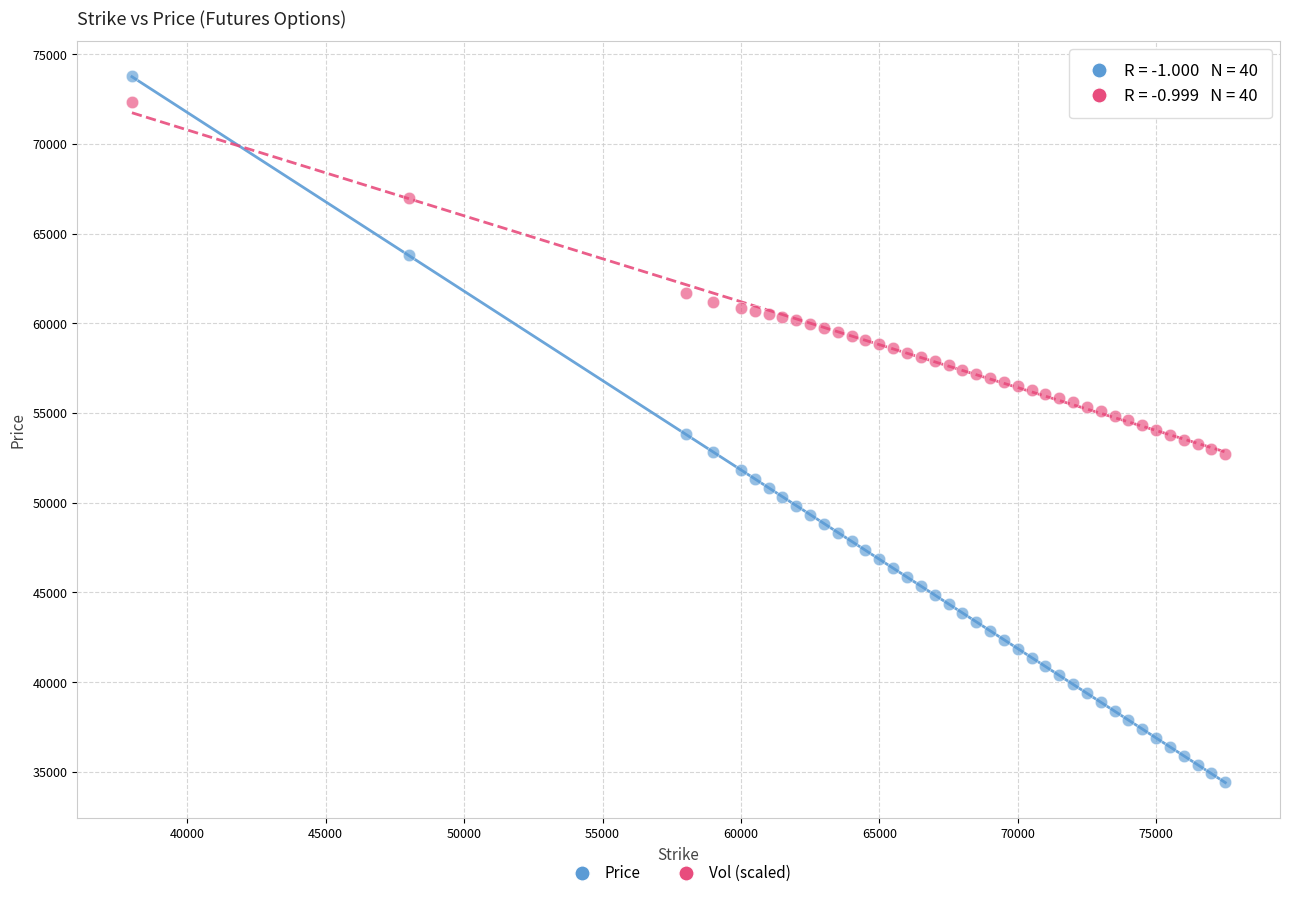

Count the number of points in this scatter plot.

80